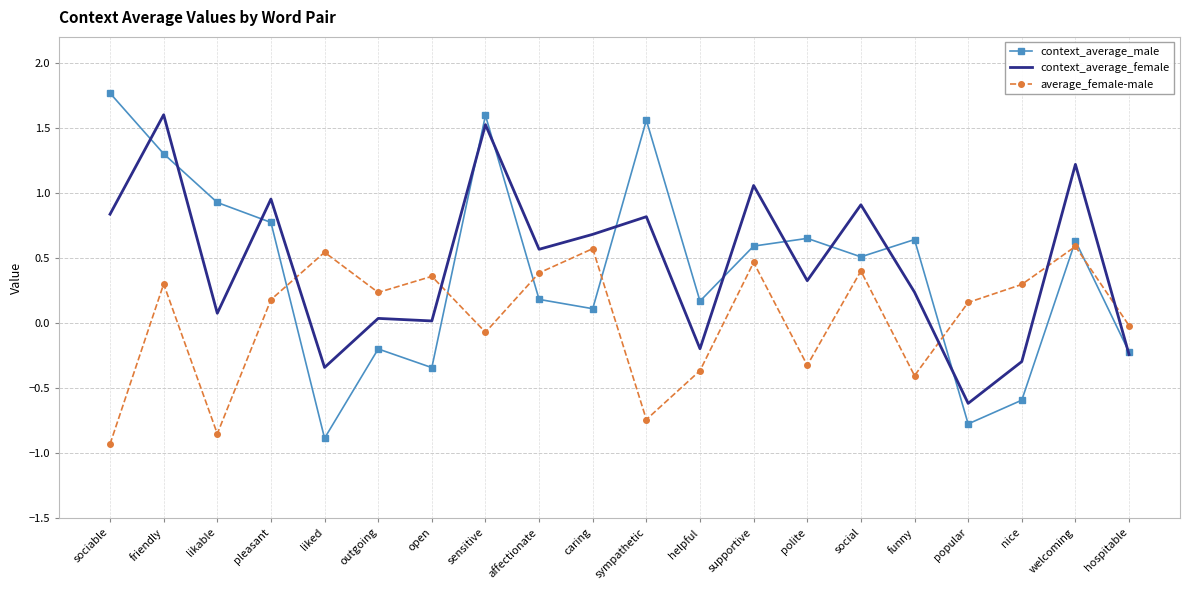

How many categories are shown in the chart?

20